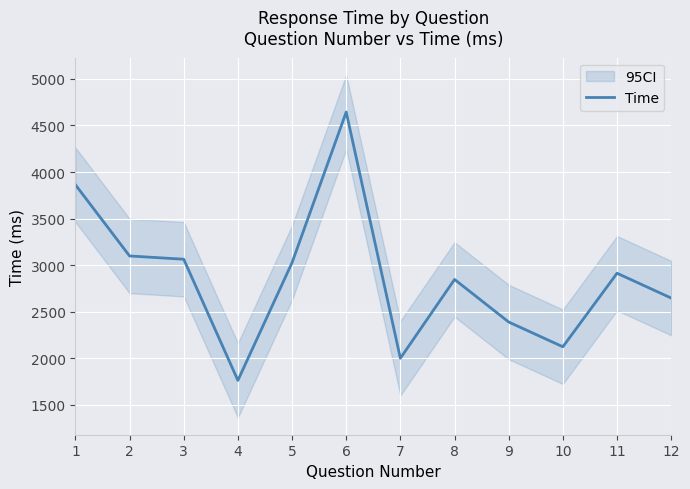

Reading left to right, extract all data points from this chart.

3863.0	3097.6	3062.5	1760.4	3025.6	4644.6	1998.1	2845.2	2387.6	2121.4	2911.9	2645.2